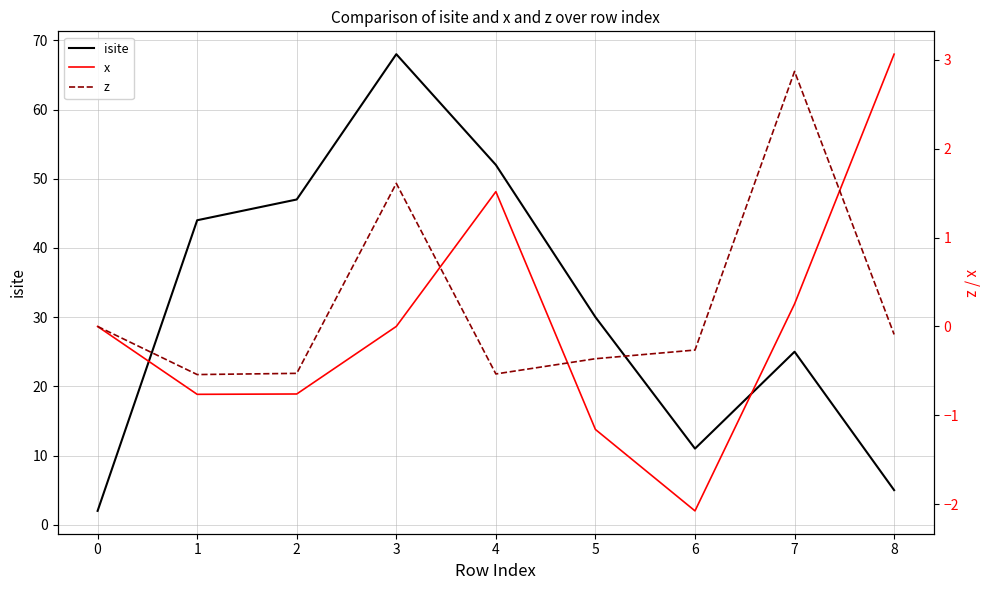

What is the smallest value displayed?

-2.1